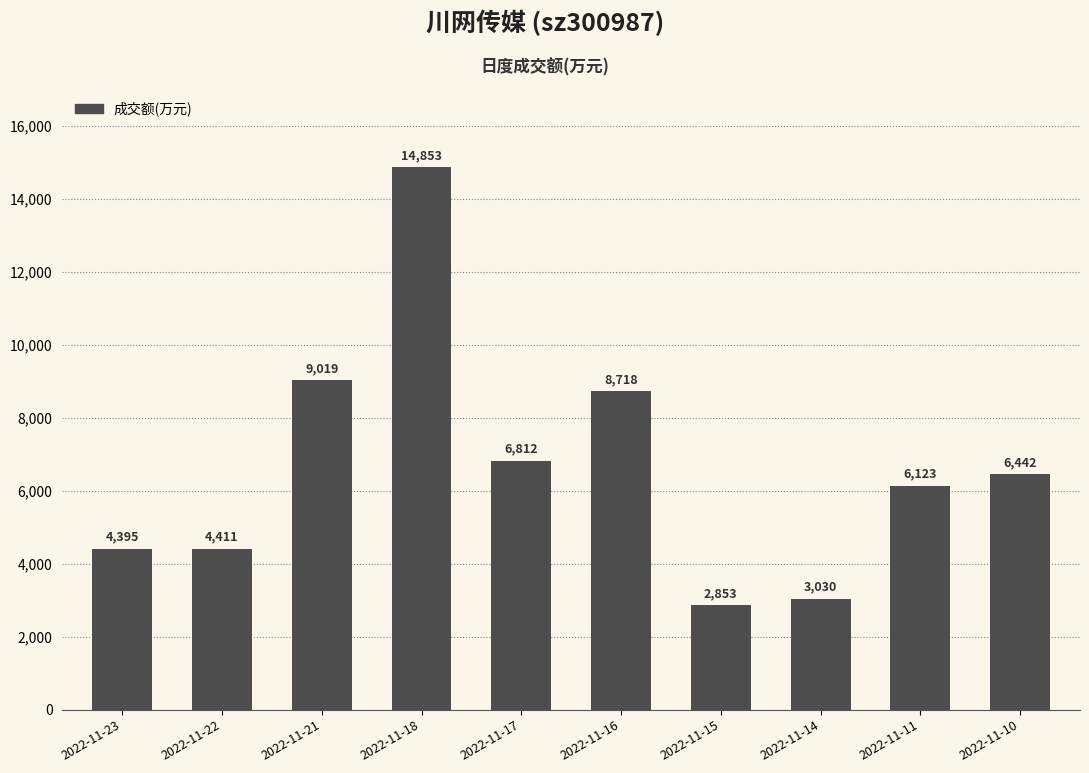

What is the difference between the values at 2022-11-21 and 2022-11-10?

2577